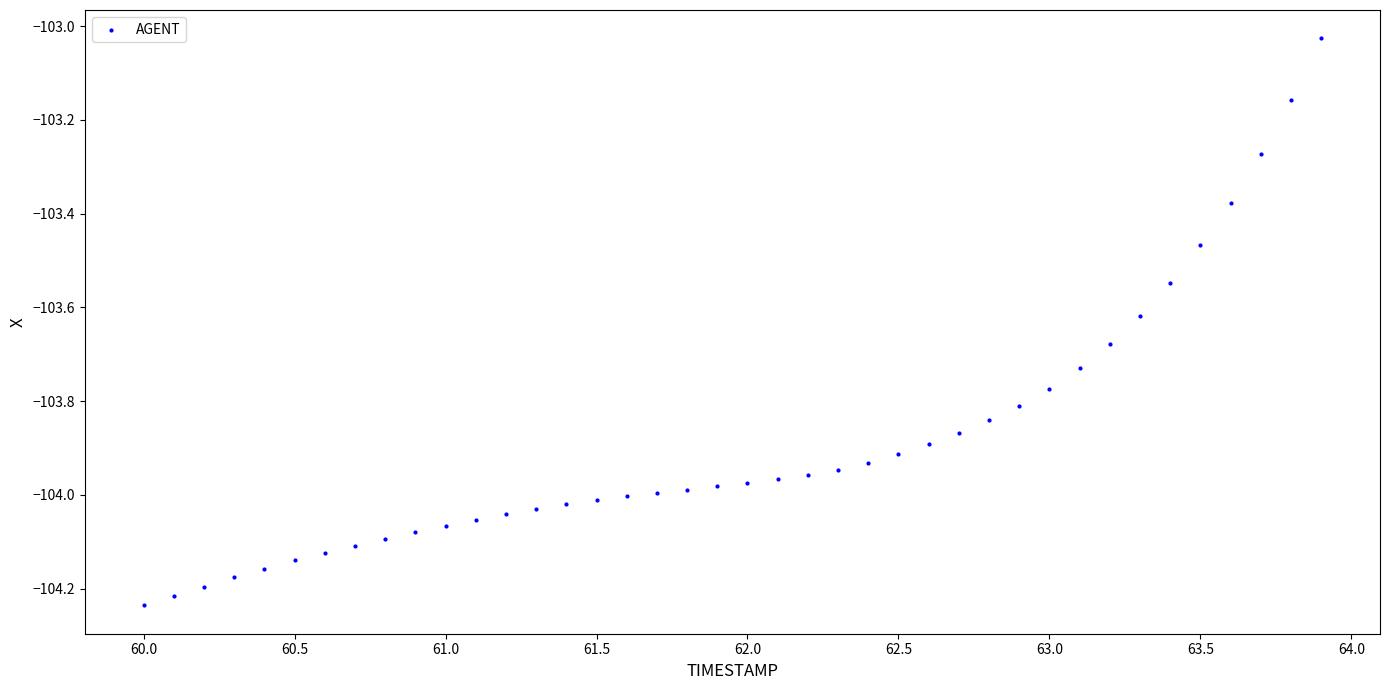

What is the range of Y values (max minus min)?

1.2